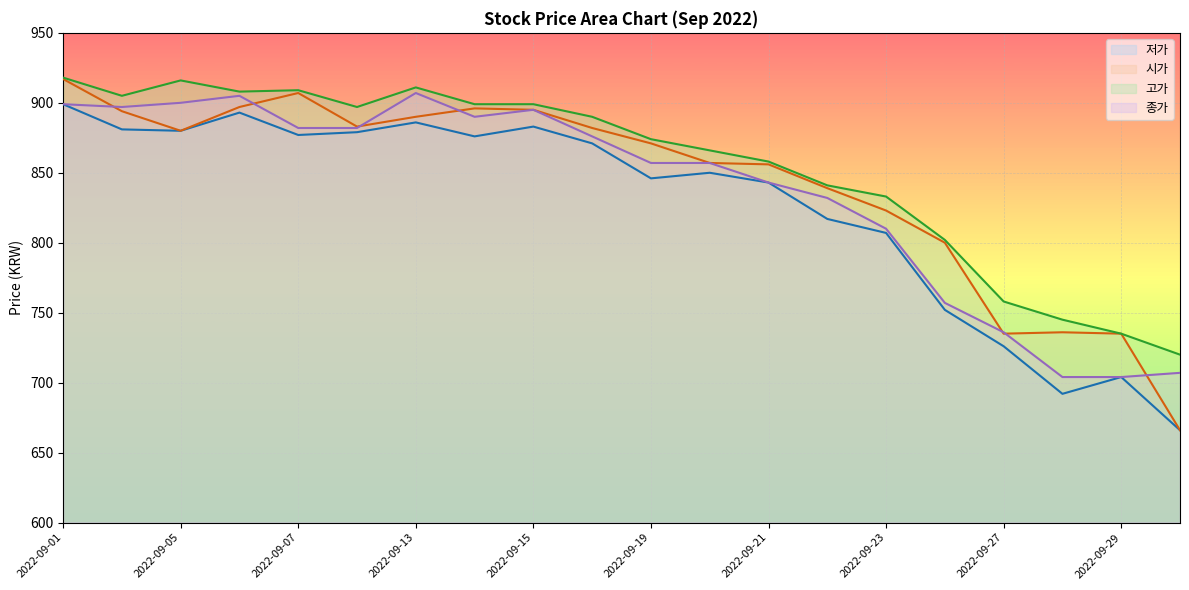

Is it true that 저가 equals 704 at 2022-09-29?

True